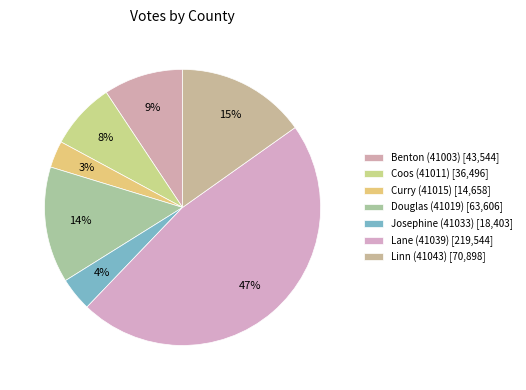

How many slices are in this pie chart?

7